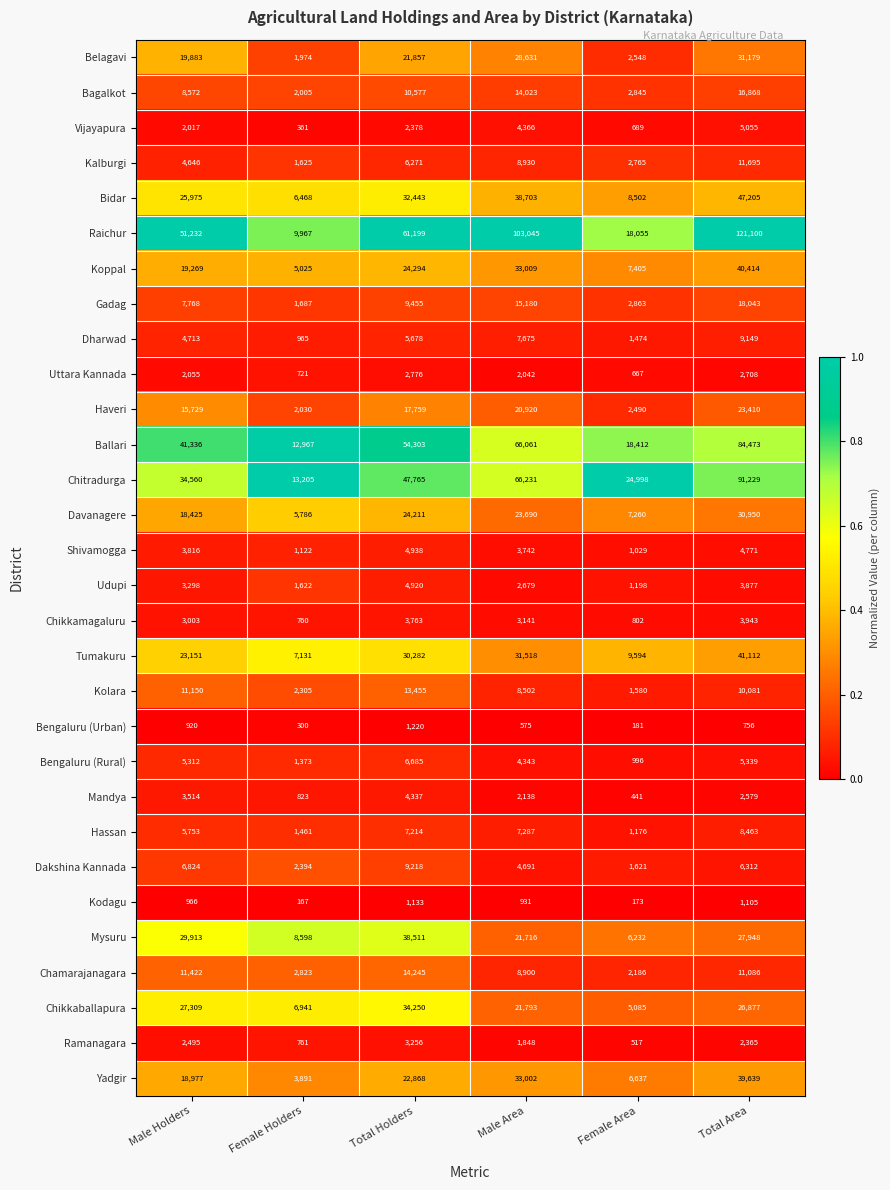

Is it true that Ballari equals 84473 at Total Area?

True